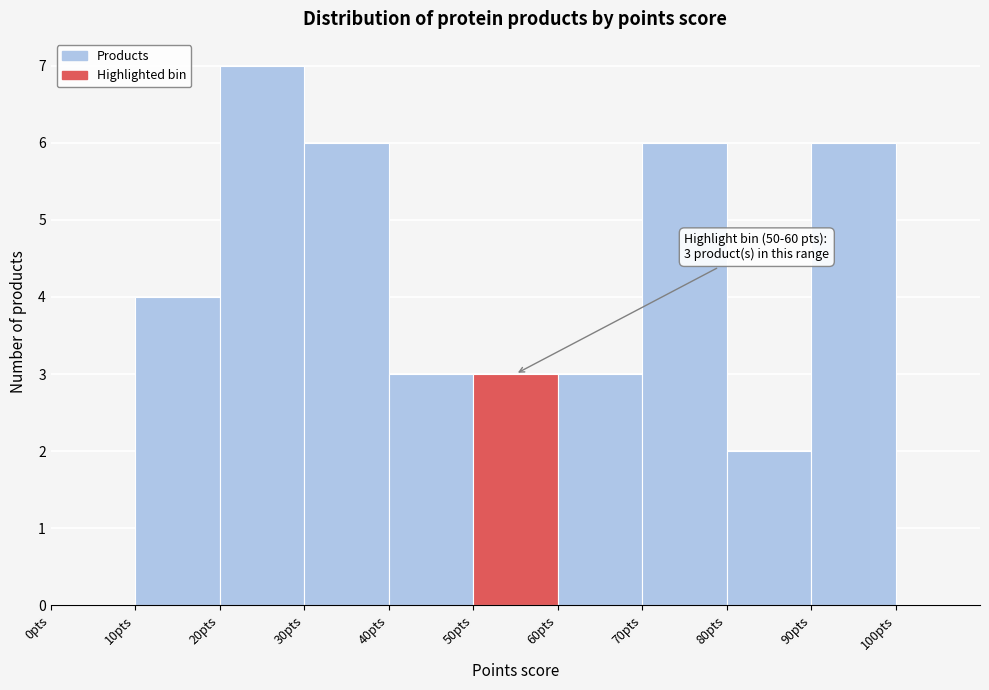

Which range on the x-axis has the tallest bar?

20 to 30